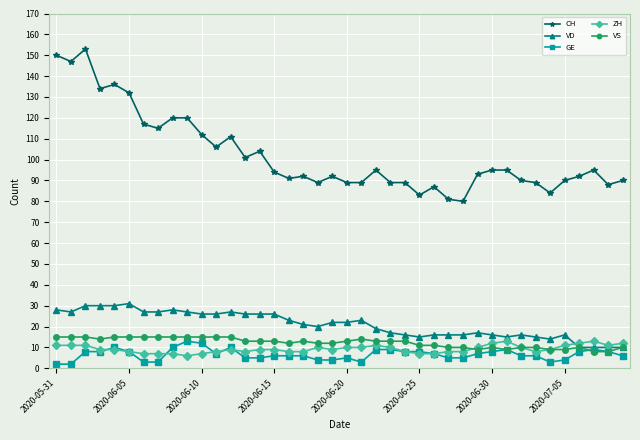

Which series has the widest spread of values?

CH